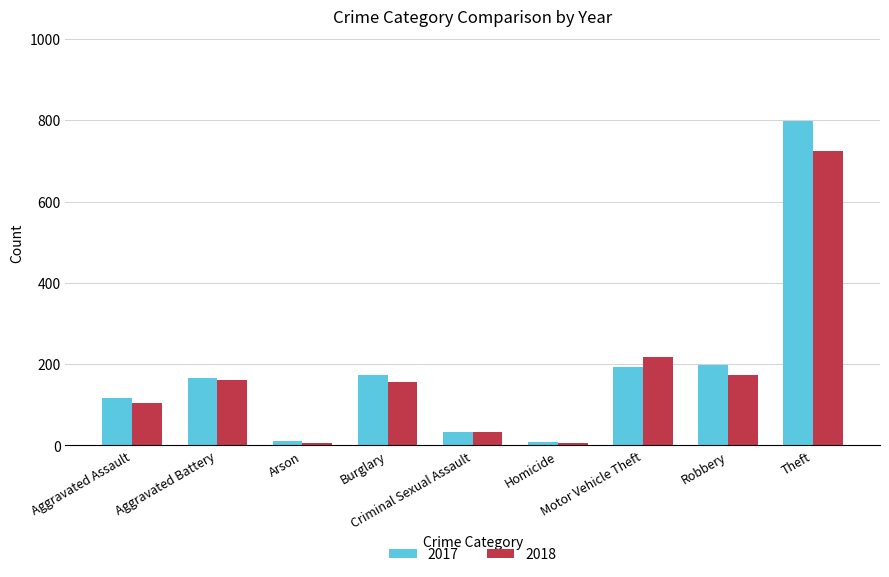

What position from the right is Burglary?

6